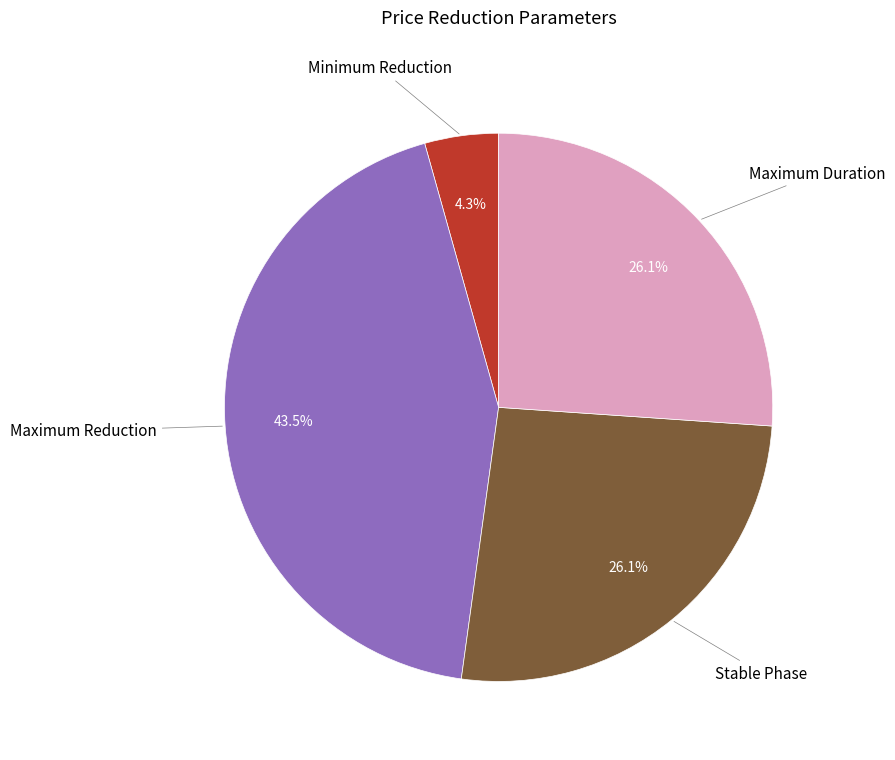

Which category has the smallest portion of the pie?

Minimum Reduction